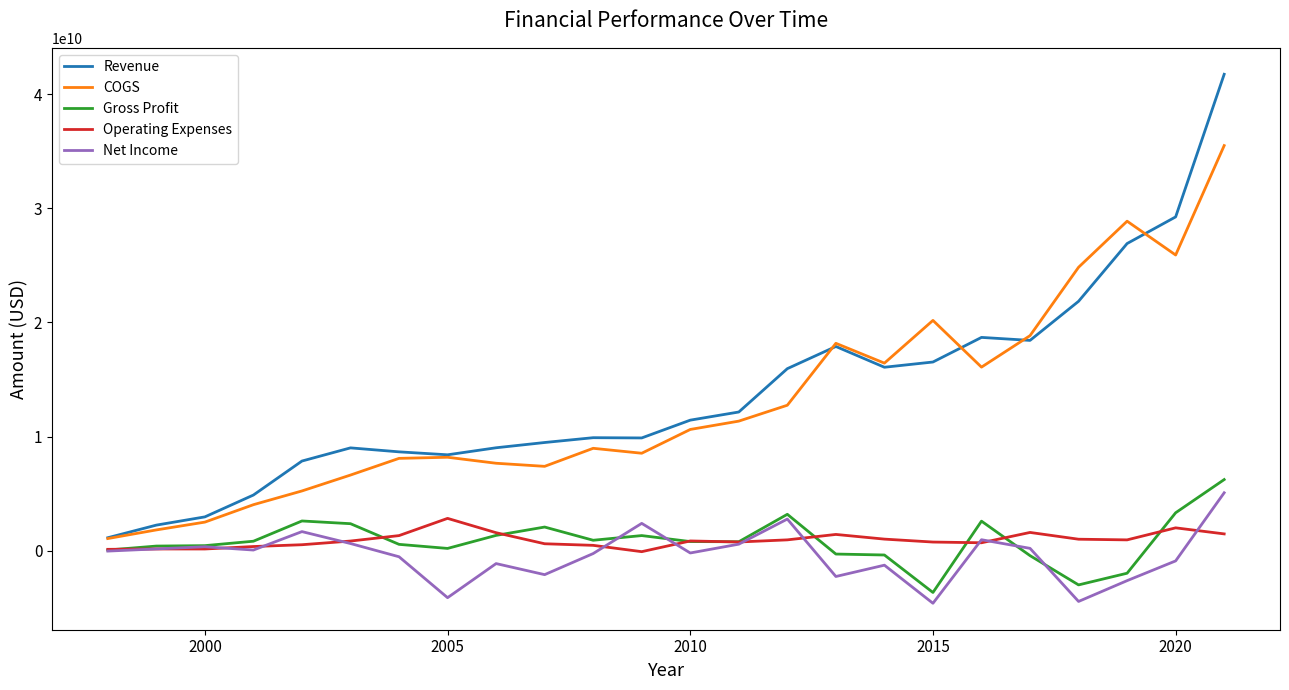

True or false: Gross Profit and Revenue cross at least once.

False